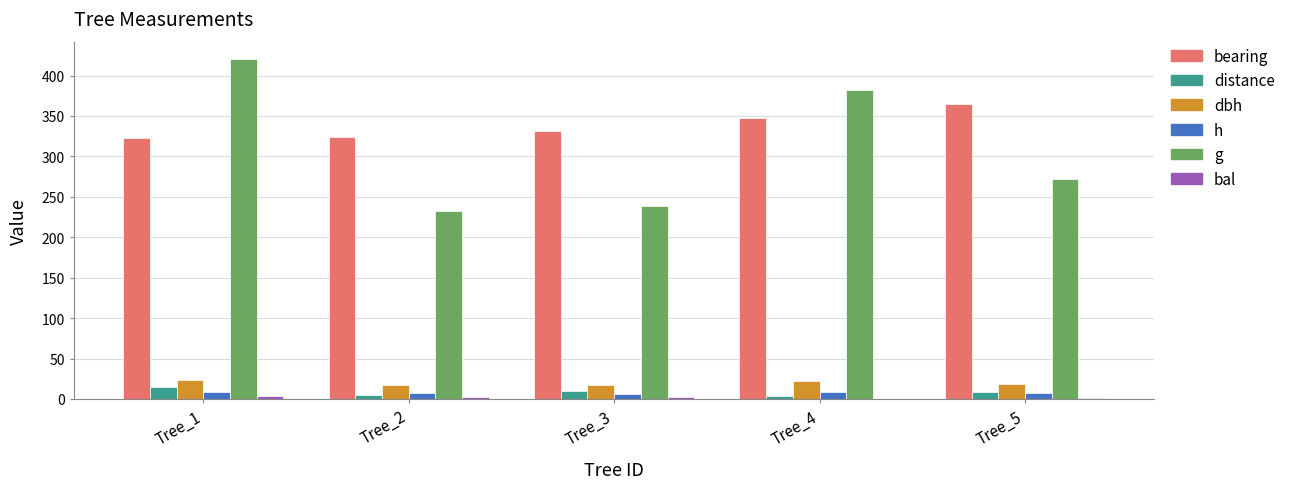

Count the number of categories in the chart.

5